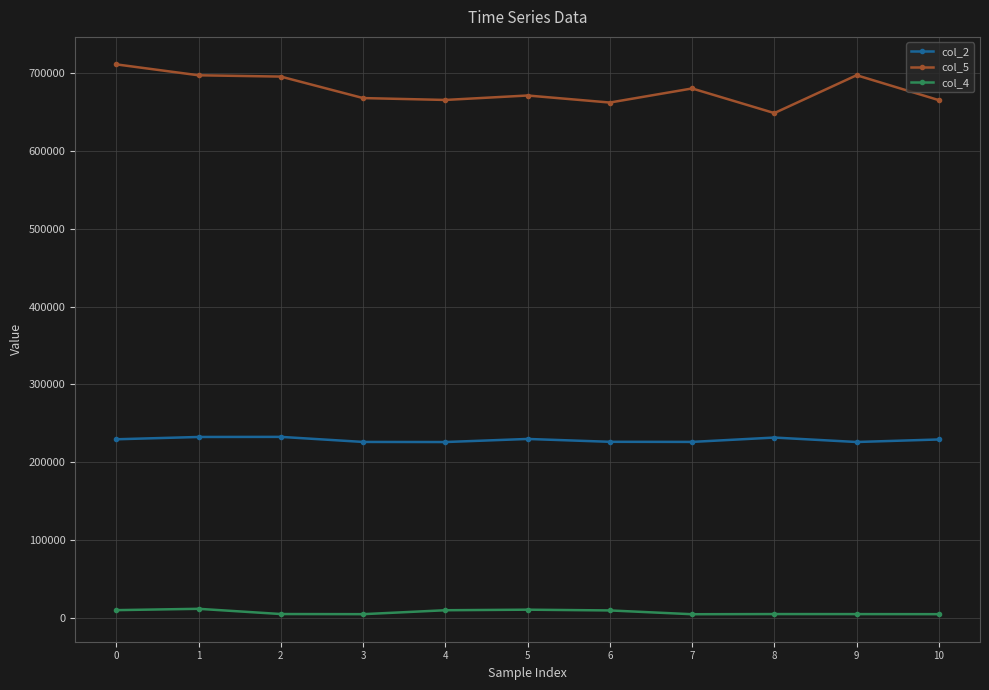

What is the maximum value shown in the chart?

710958